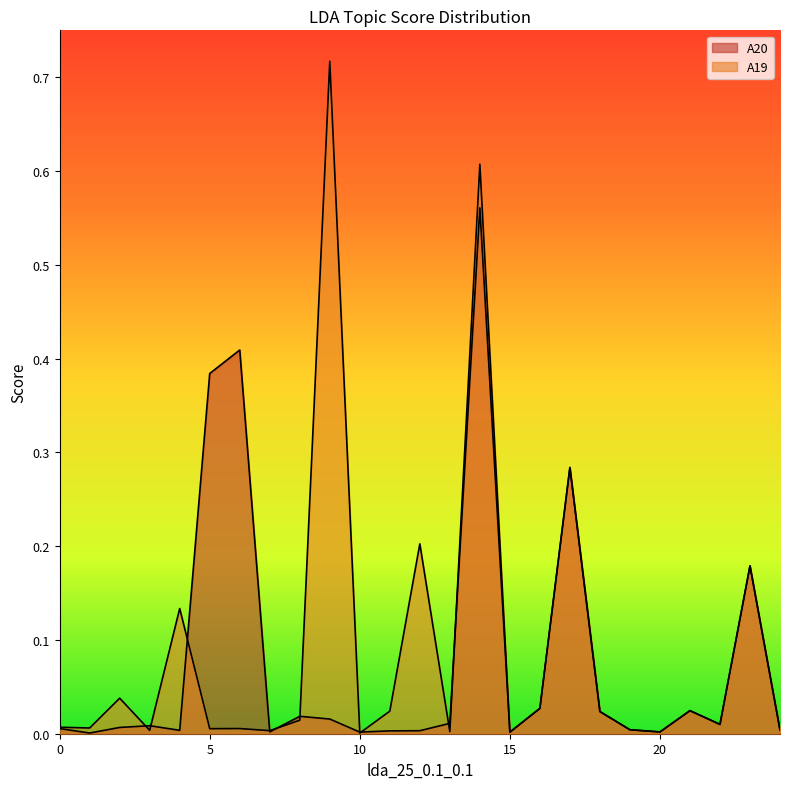

True or false: A19 has more than 0 points higher than both neighbors.

True